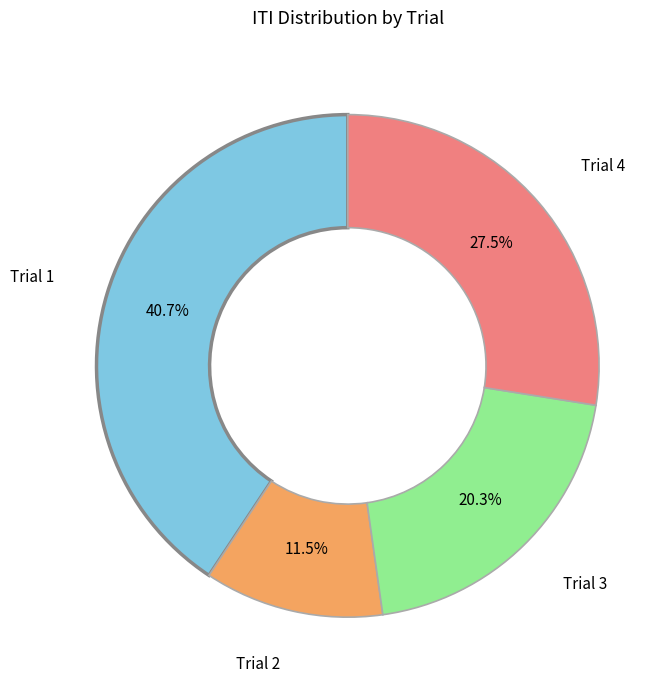

How many segments does this pie chart have?

4